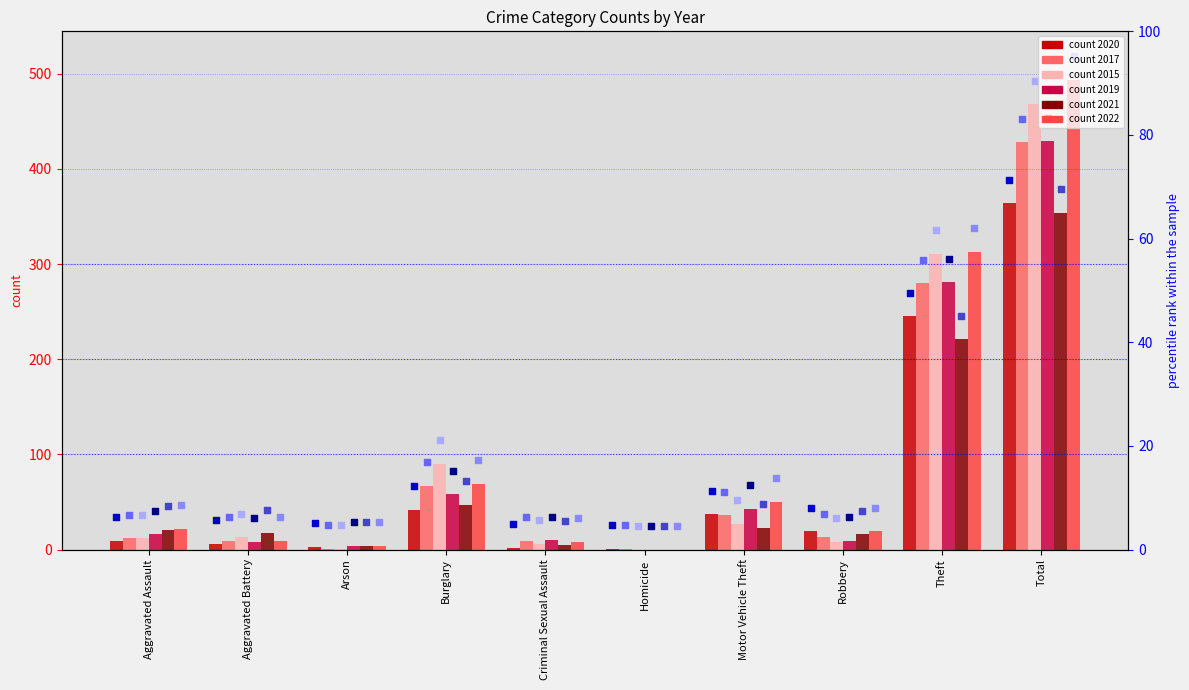

At which category is the sum across all series the highest?

Total